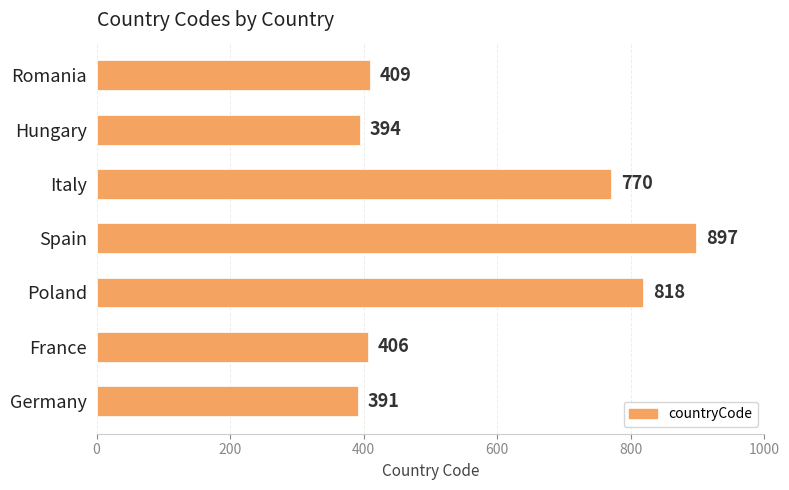

Rank the categories by value from lowest to highest.

Germany, Hungary, France, Romania, Italy, Poland, Spain